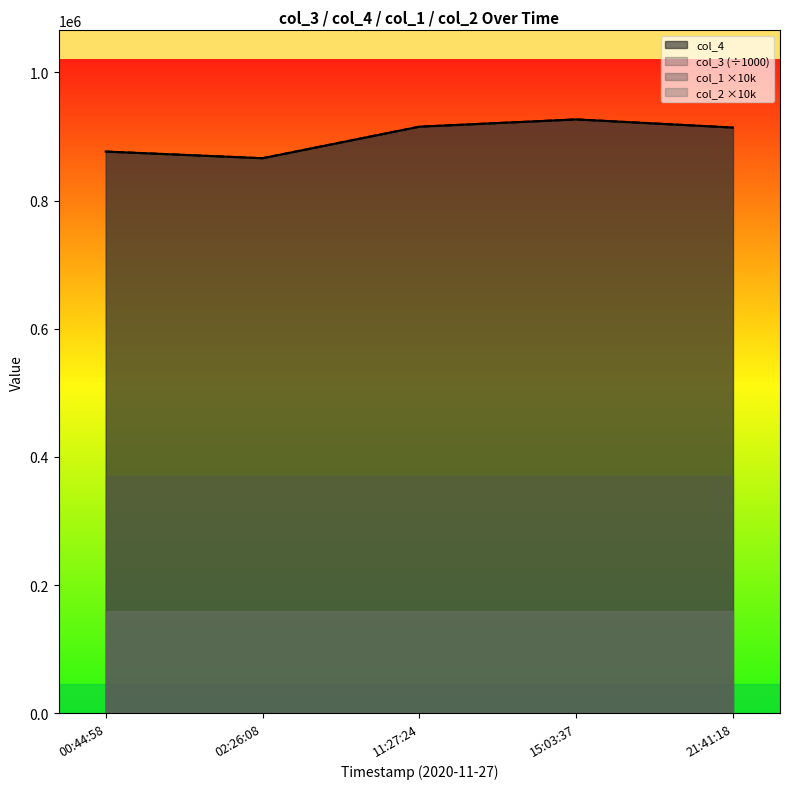

What is the sum of all col_4 values?

4497771.0